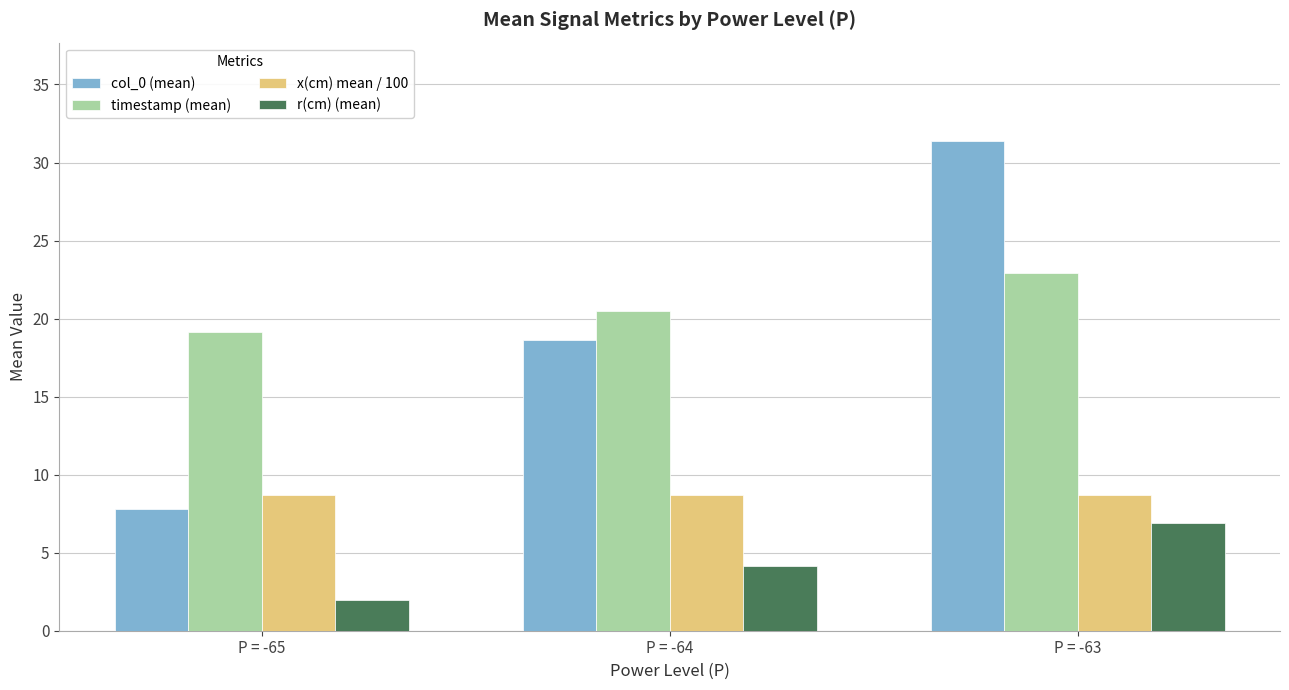

What is the difference between the highest and lowest values at P = -64?

16.4